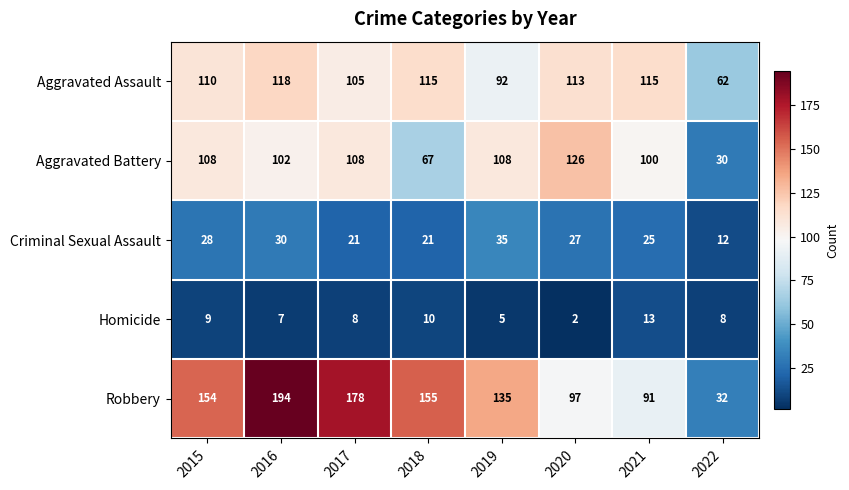

Is it true that Homicide equals 5 at 2019?

True